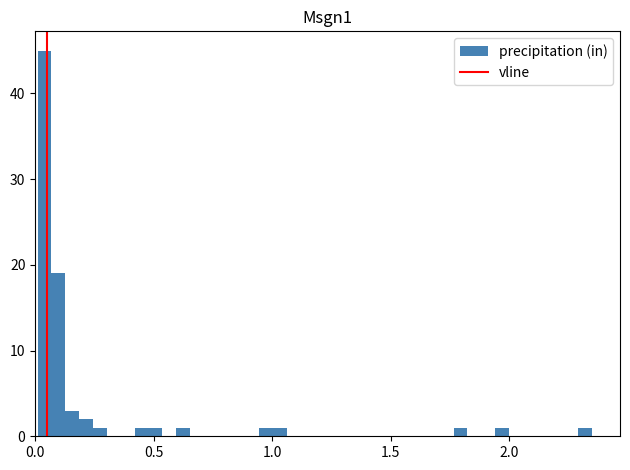

Read against the x-axis, roughly where is the centre of the tallest bar?

0.05